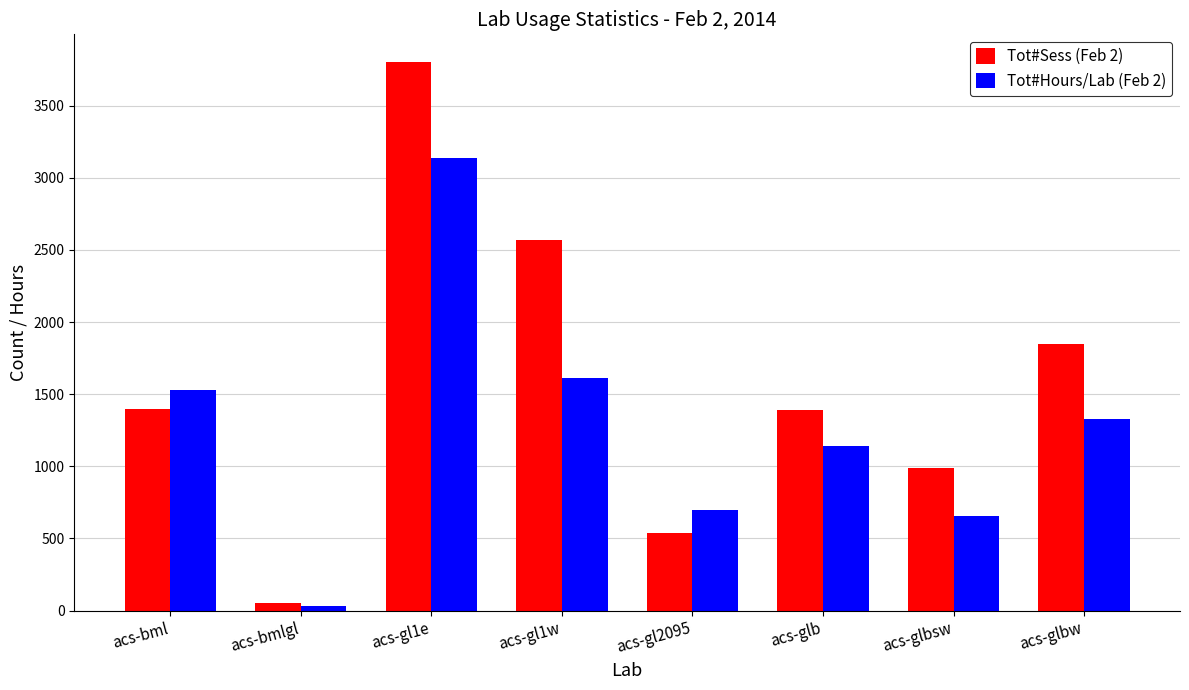

The Tot#Sess (Feb 2) series shows 986.0 at acs-glbsw. True or false?

True